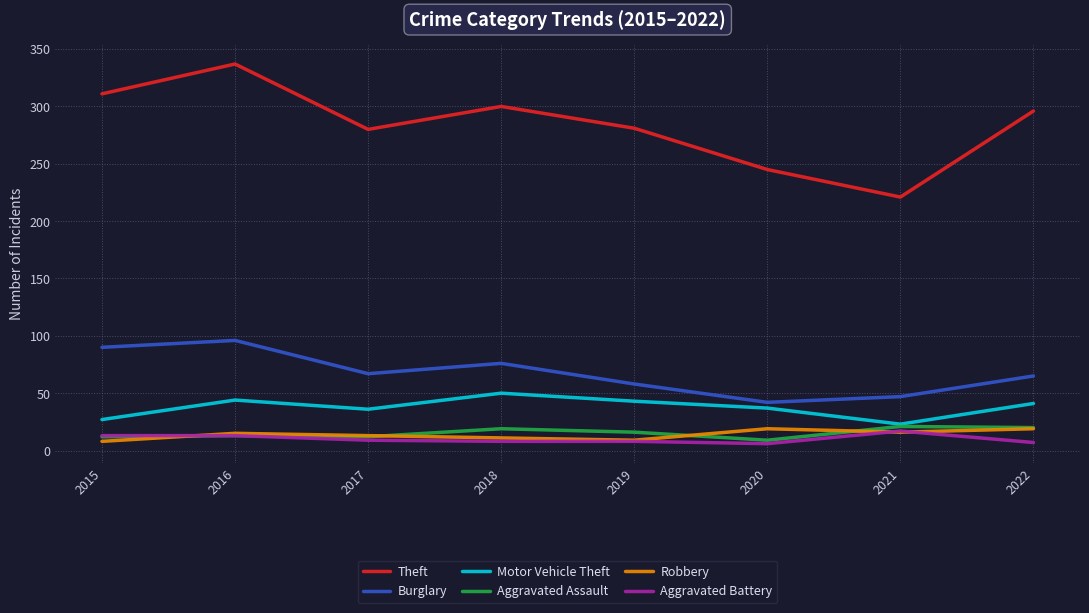

Which label corresponds to the largest value in the chart?

2016